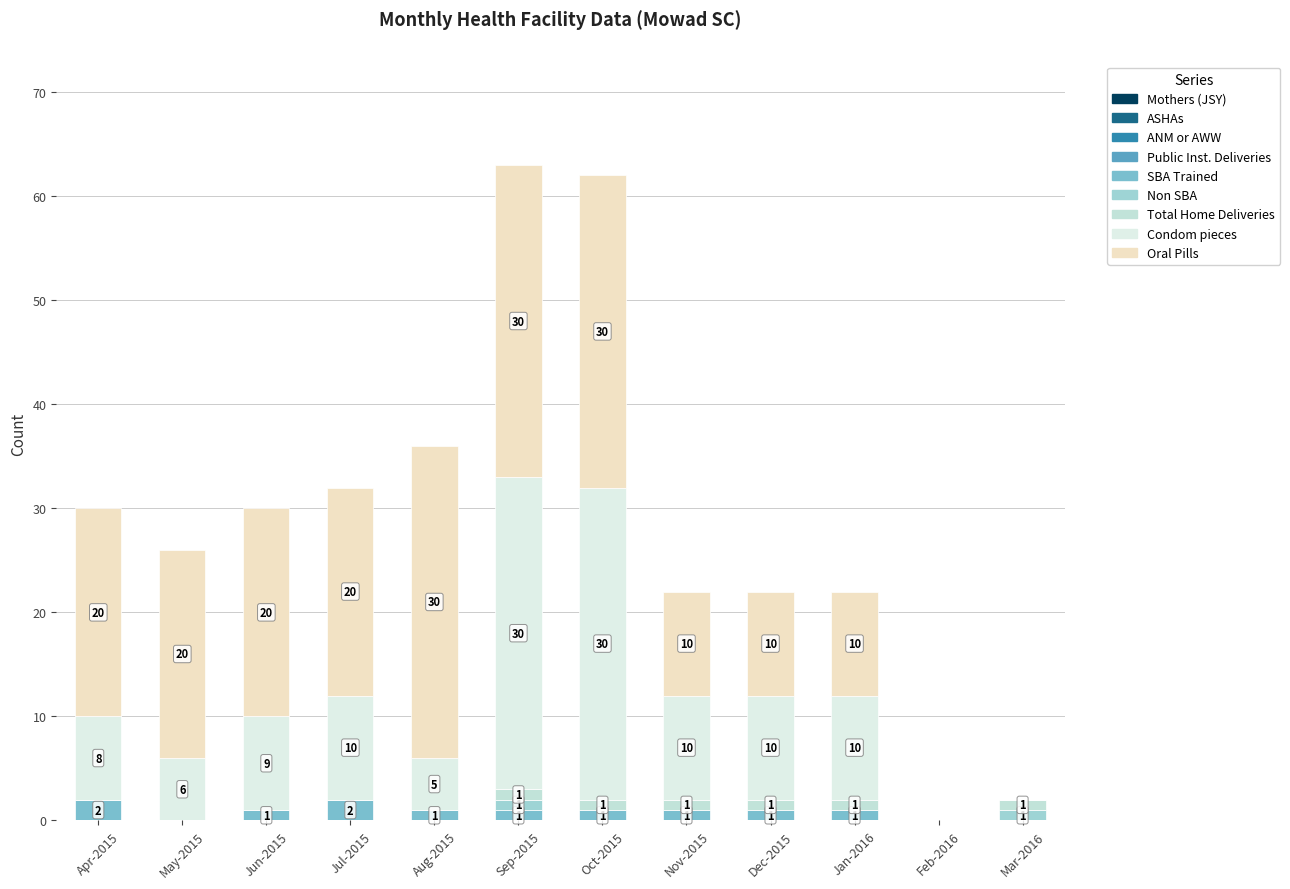

Does the chart contain stacked bars?

Yes